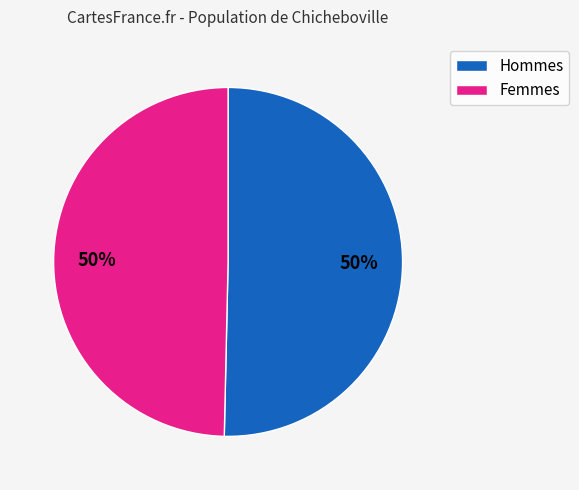

To the nearest percent, what is the average slice percentage?

50%